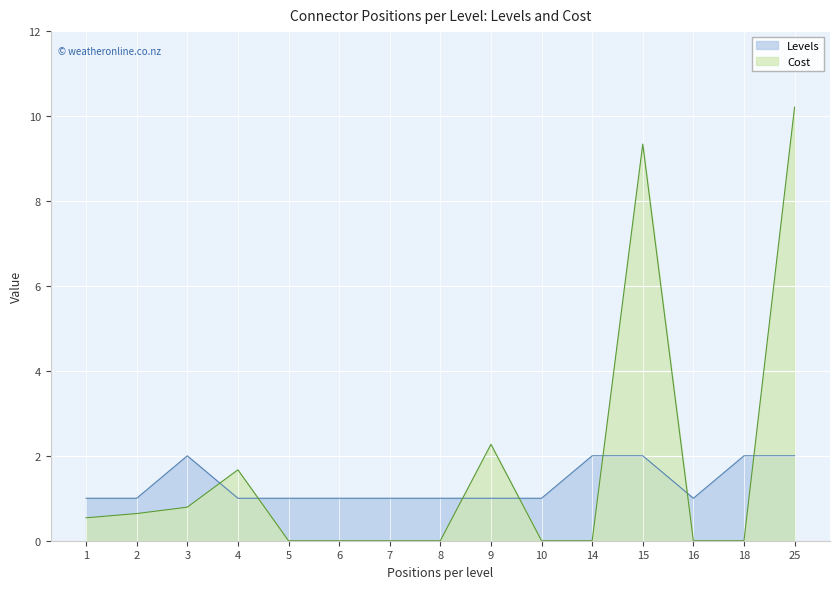

At which label is Levels closest to 1?

1